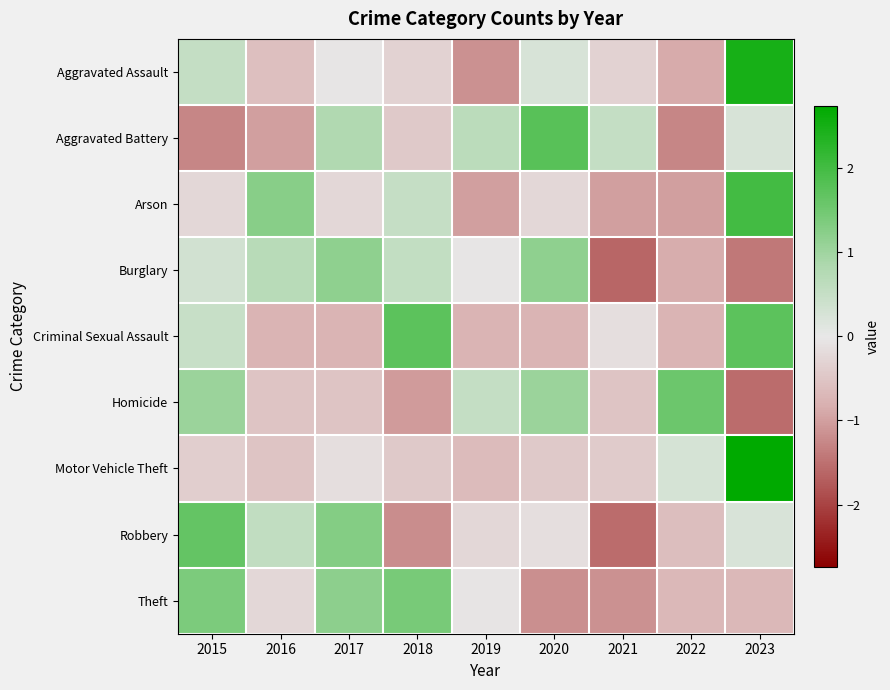

What is the spread (max minus min) of values at 2018?

2.9